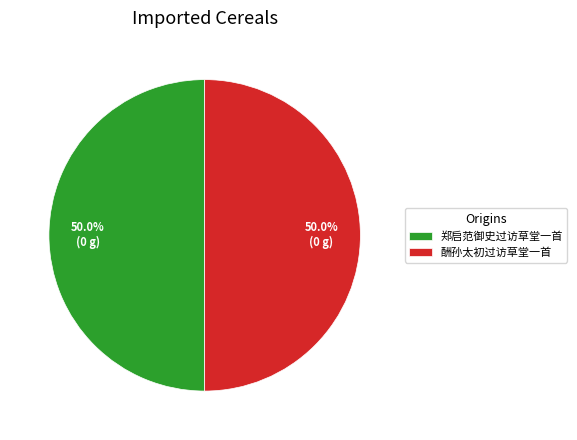

What is the total percentage of 郑启范御史过访草堂一首 and 酬孙太初过访草堂一首?

100.0%